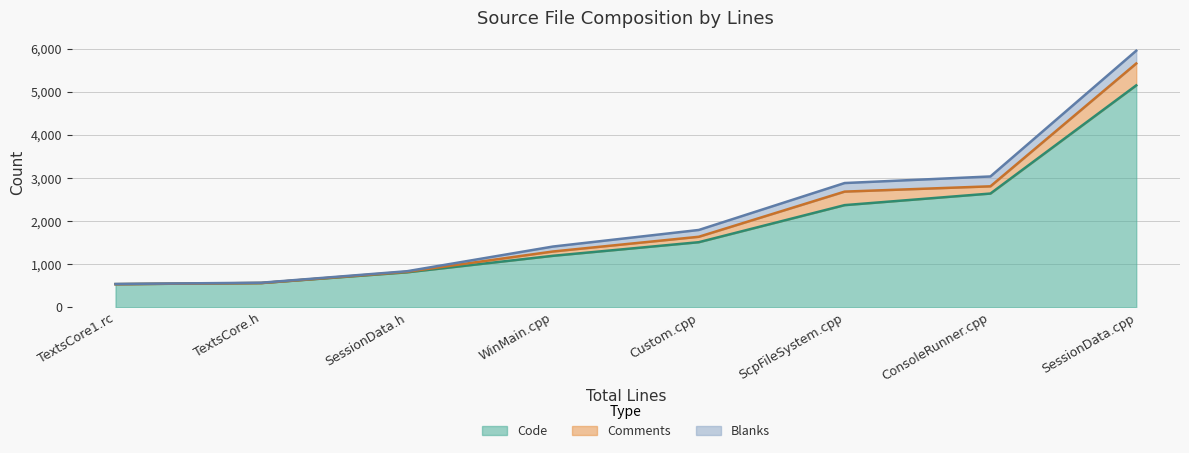

Which series has the widest spread of values?

Code